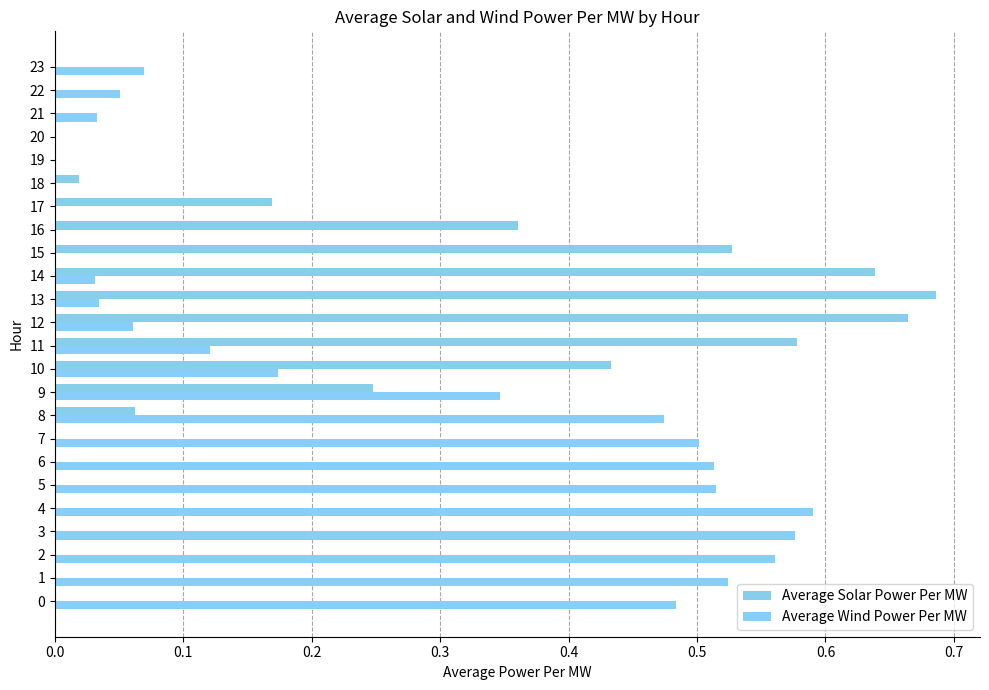

Which series has the widest spread of values?

Average Solar Power Per MW